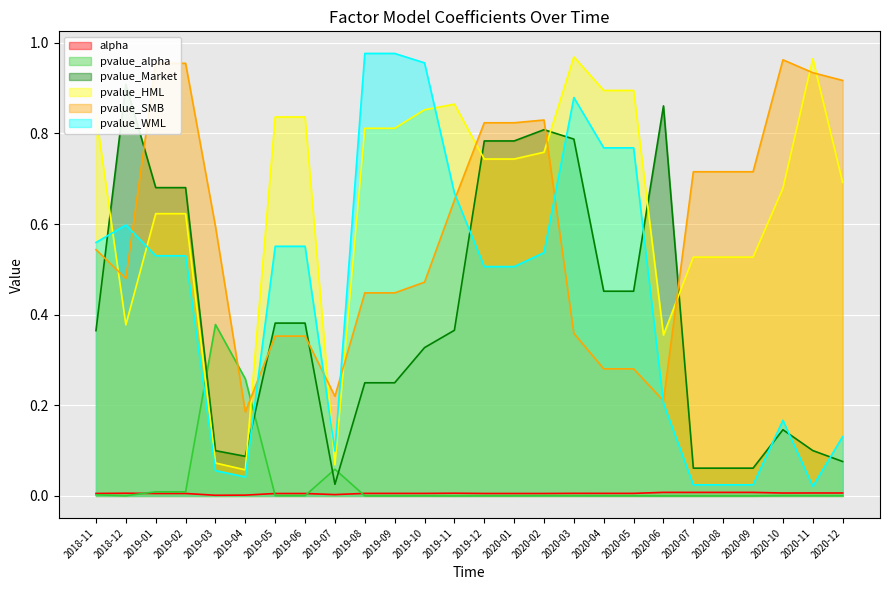

How many times do pvalue_Market and pvalue_HML cross each other?

6